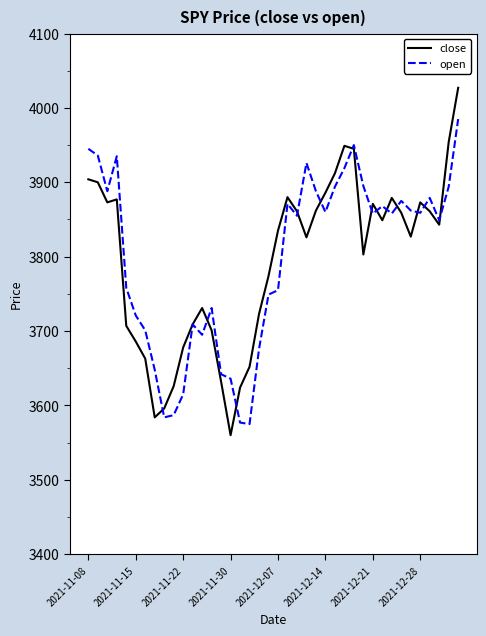

Which series has the widest spread of values?

close